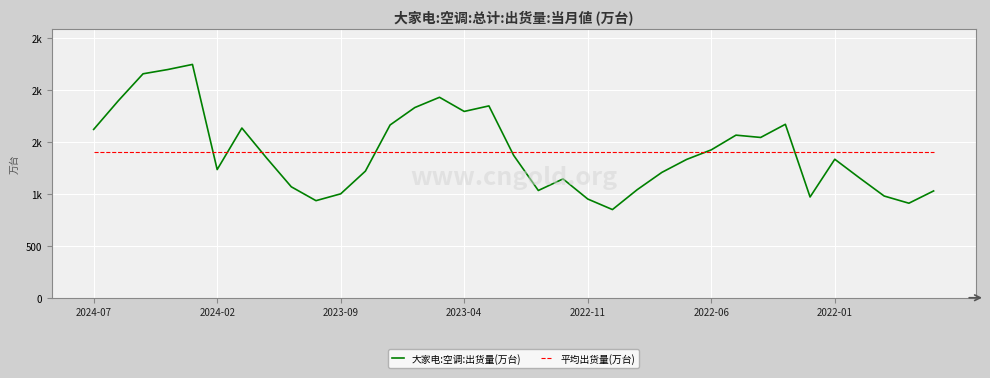

What are all the series names shown in the legend?

大家电:空调:出货量(万台), 平均出货量(万台)